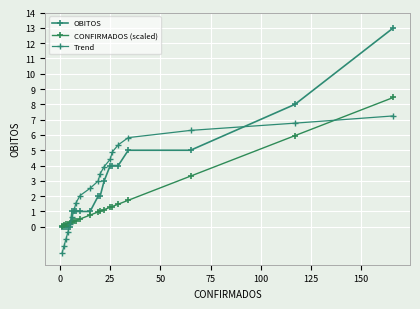

Does the chart display data point markers on the line(s)?

Yes